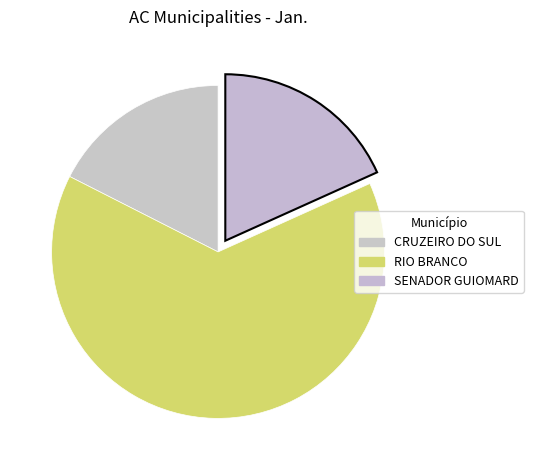

How many slices are in this pie chart?

3